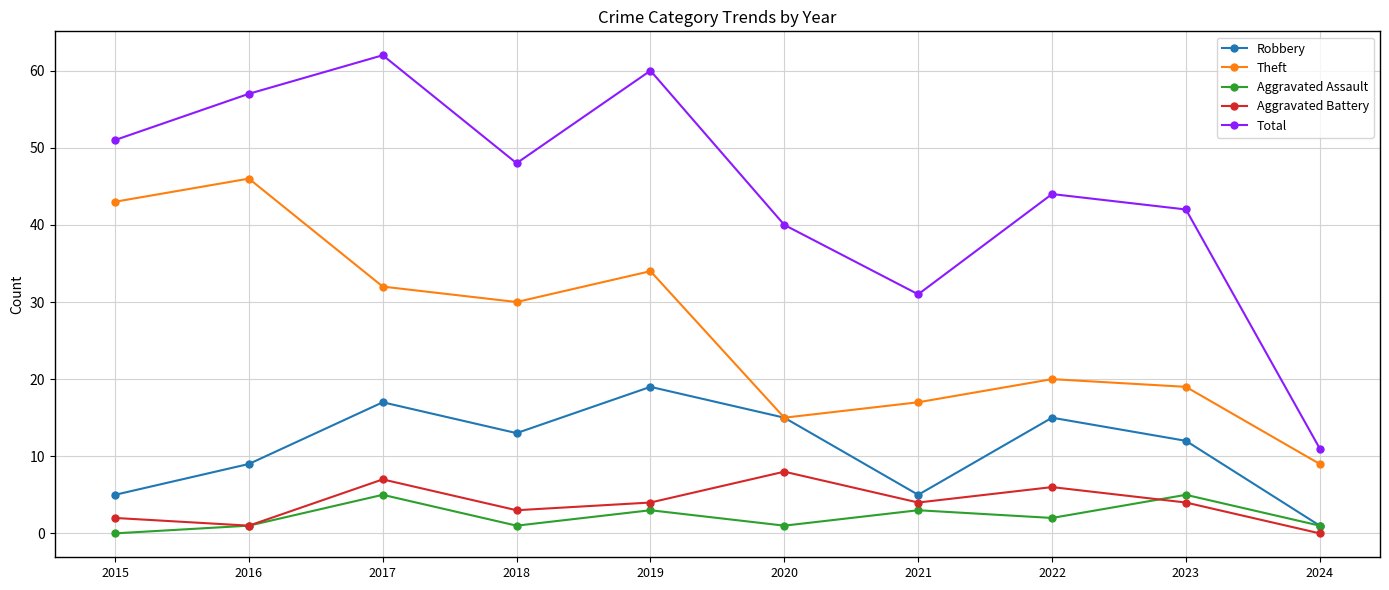

What is the total value across all series at 2015?

101